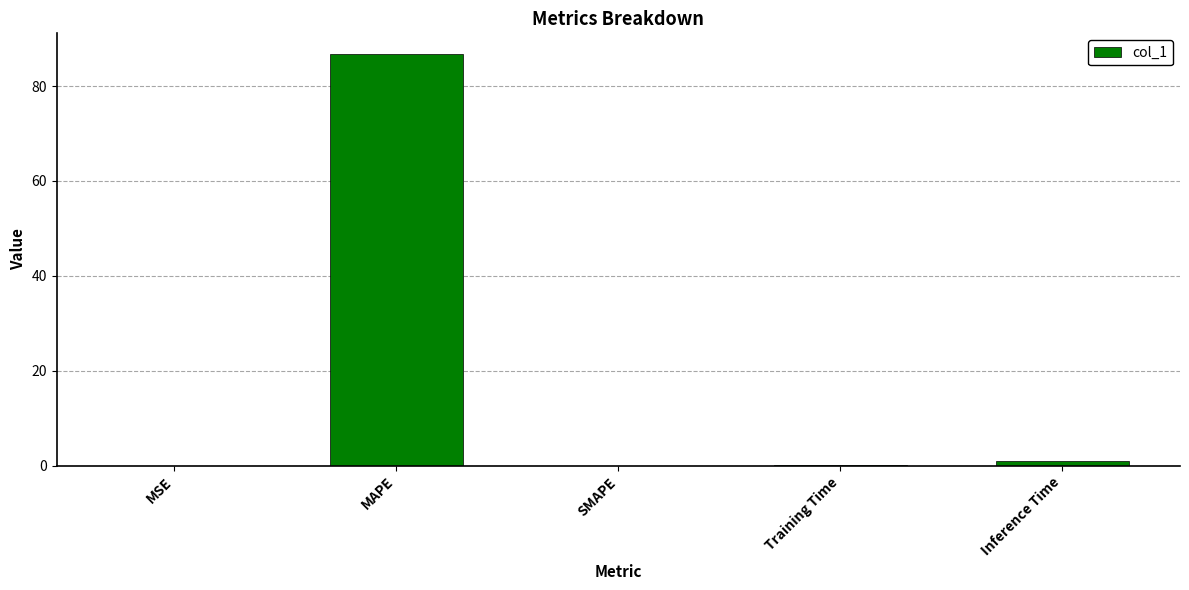

Which category has the highest value across all series?

MAPE